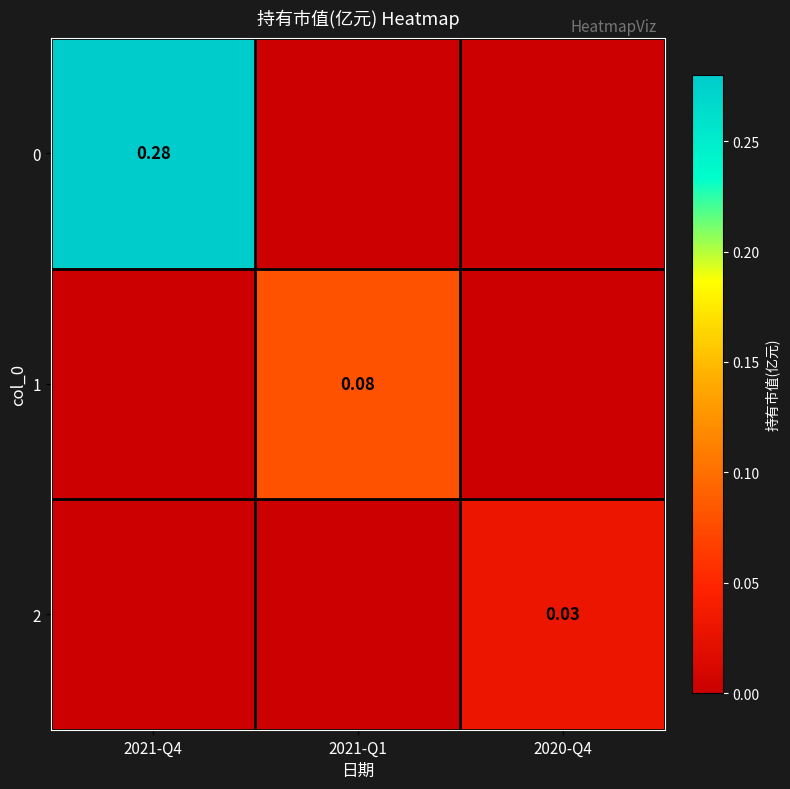

How many distinct data groups are displayed?

3